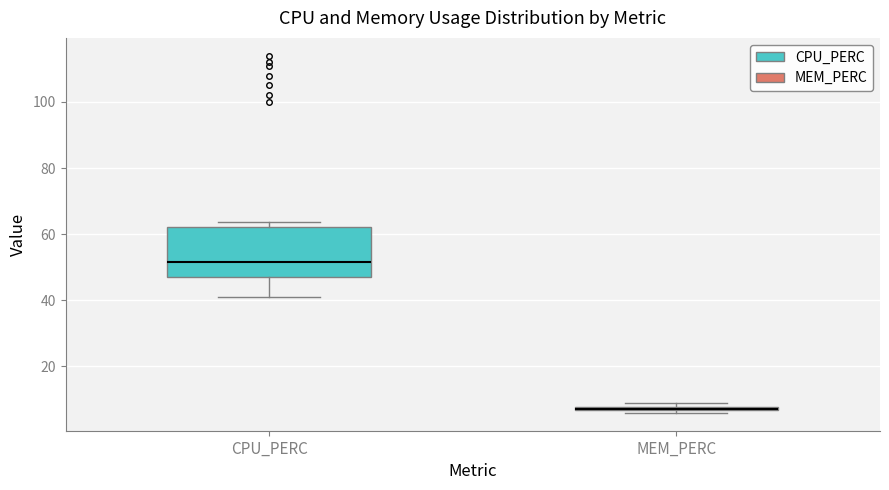

Where does the median line of the box for CPU_PERC sit on the y-axis? The values are not printed on the chart, so give them approximately, as read against the axis.

52